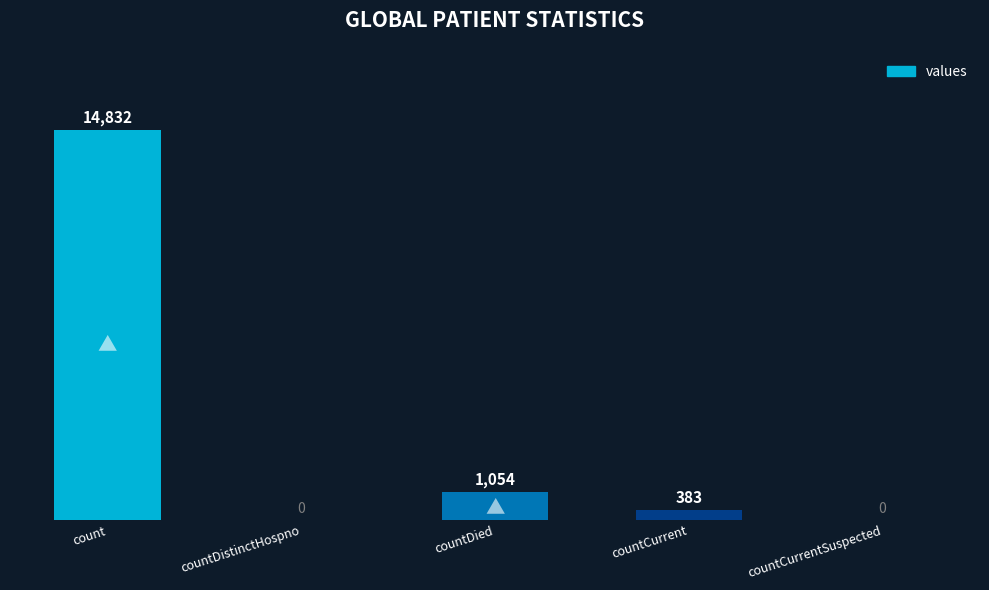

Which label corresponds to the largest value in the chart?

count